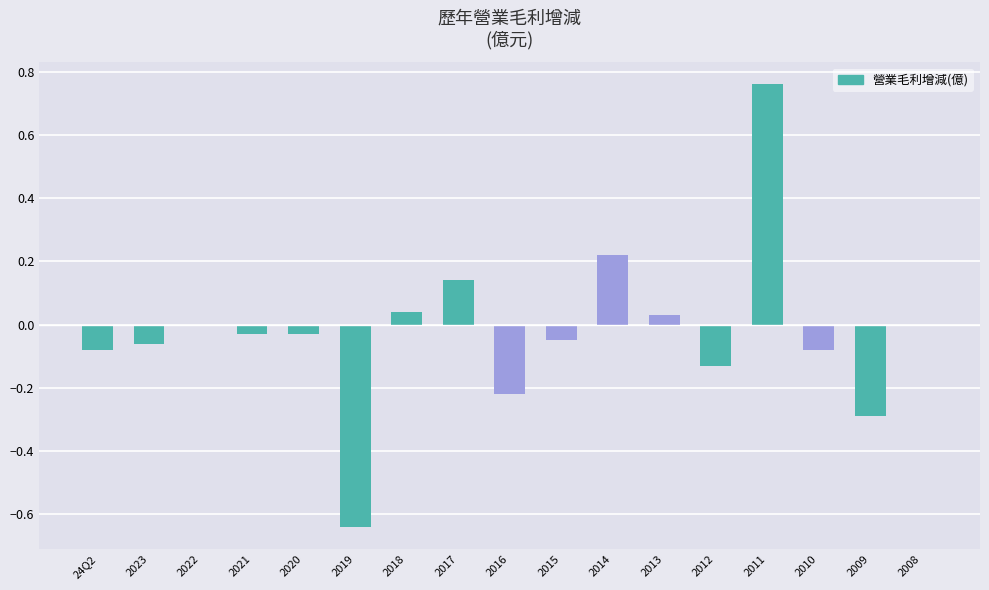

What is the change in value from 2010 to 2008?

+0.1